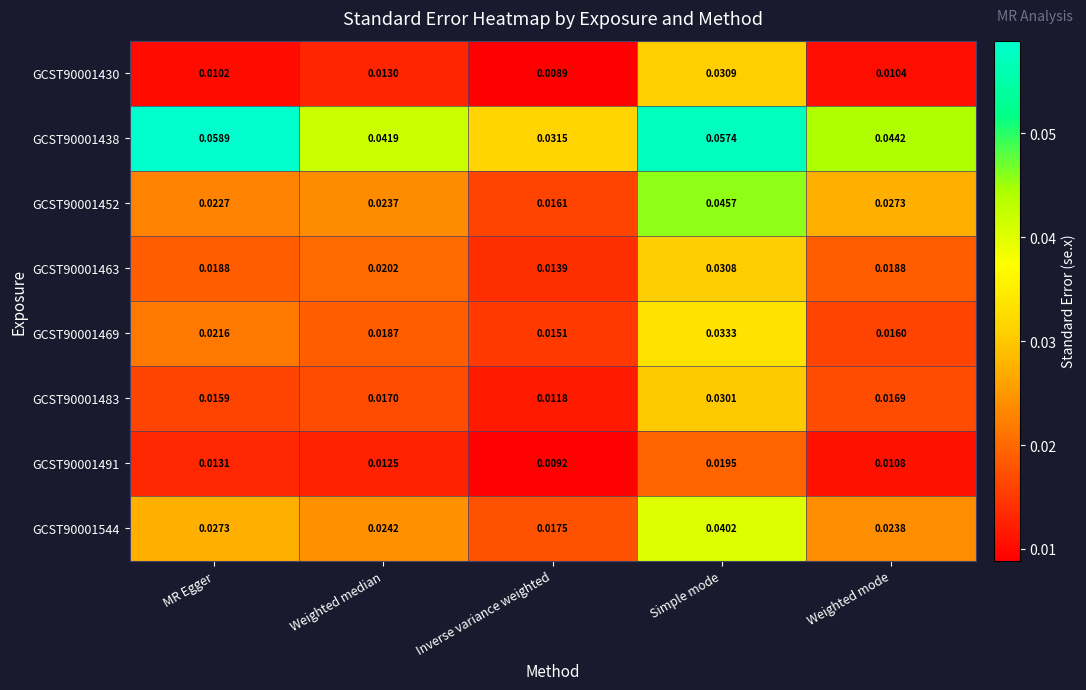

List the labels in order of GCST90001430 value, smallest first.

Inverse variance weighted, MR Egger, Weighted mode, Weighted median, Simple mode